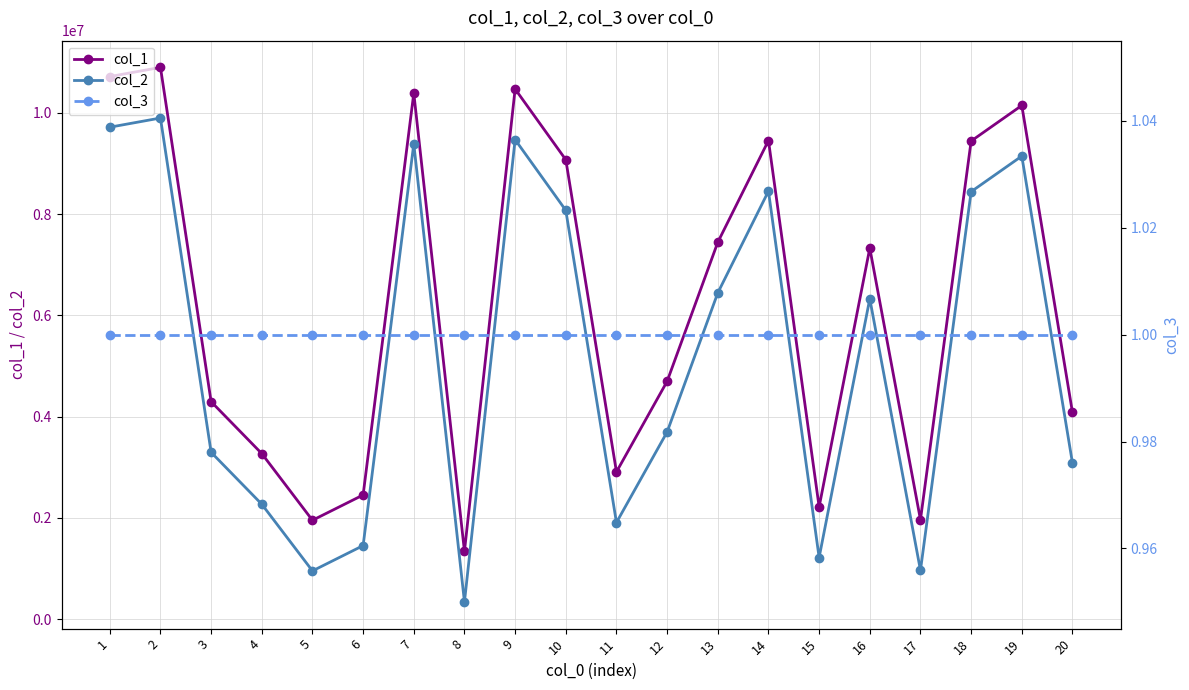

True or false: col_3 has more than 0 interior local peaks.

False